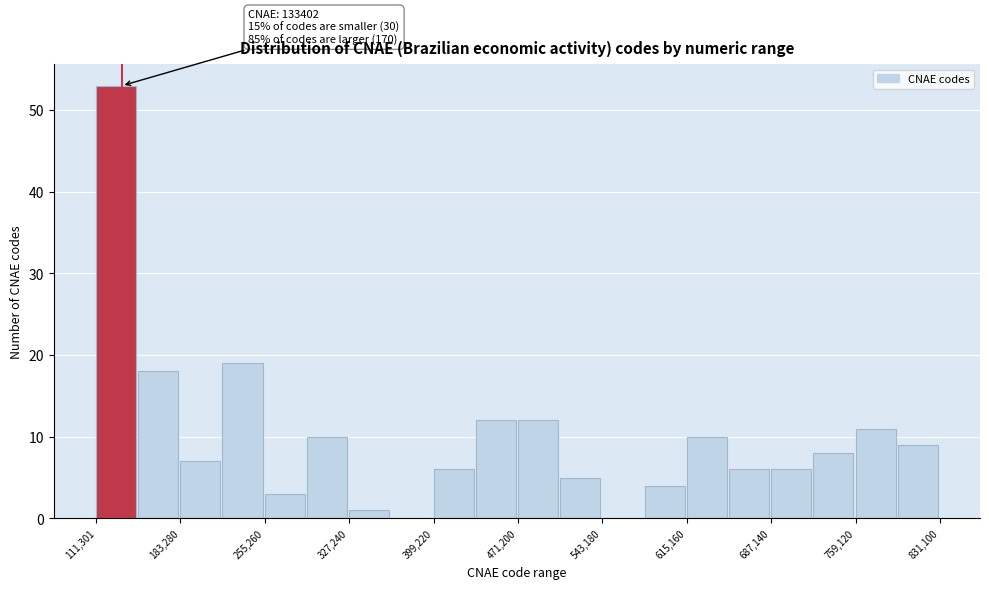

Read against the x-axis, roughly where is the centre of the tallest bar?

130000